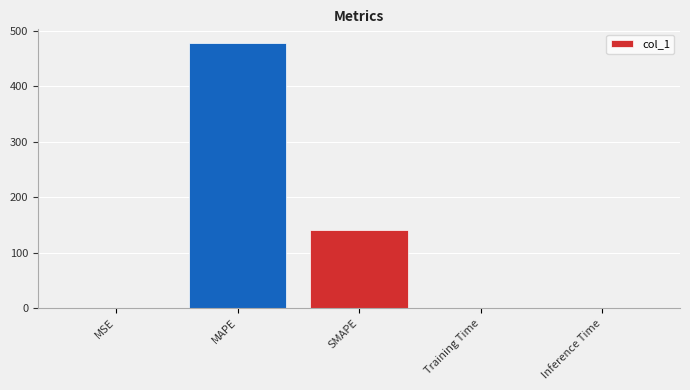

What is the sum of all values?

619.5